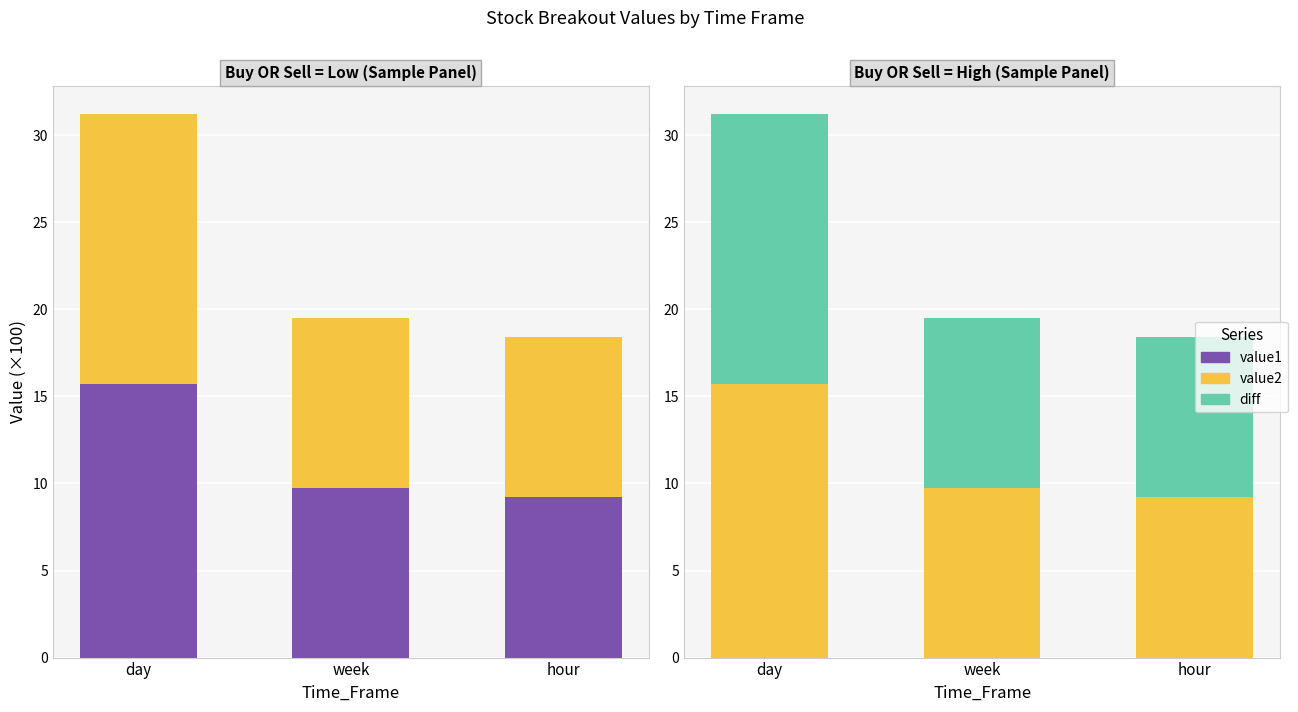

What is the difference between the maximum and minimum values in the value2 series?

6.4